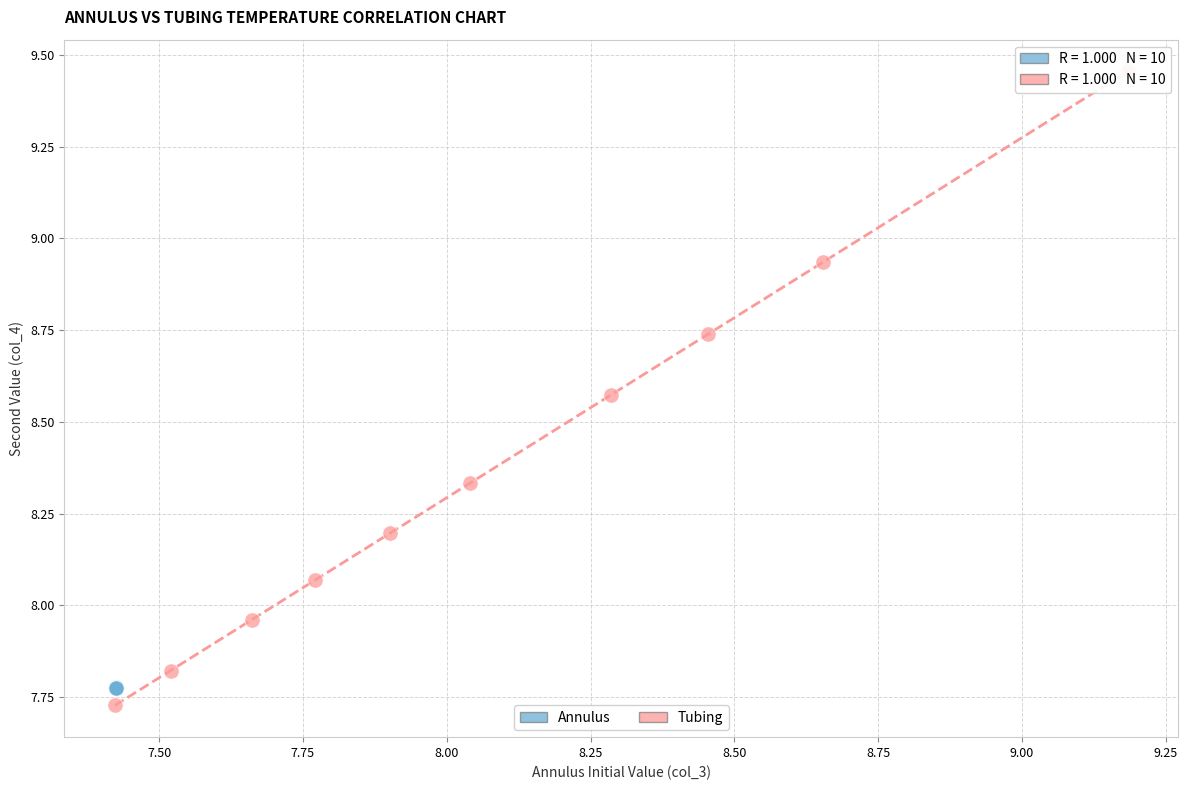

What are all the series names shown in the legend?

Annulus, Tubing